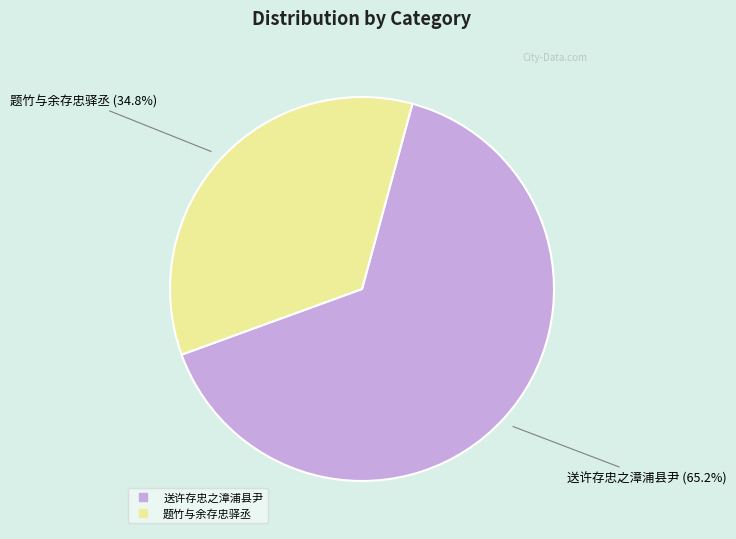

To the nearest percent, what is the combined percentage of 送许存忠之漳浦县尹 and 题竹与余存忠驿丞?

100%